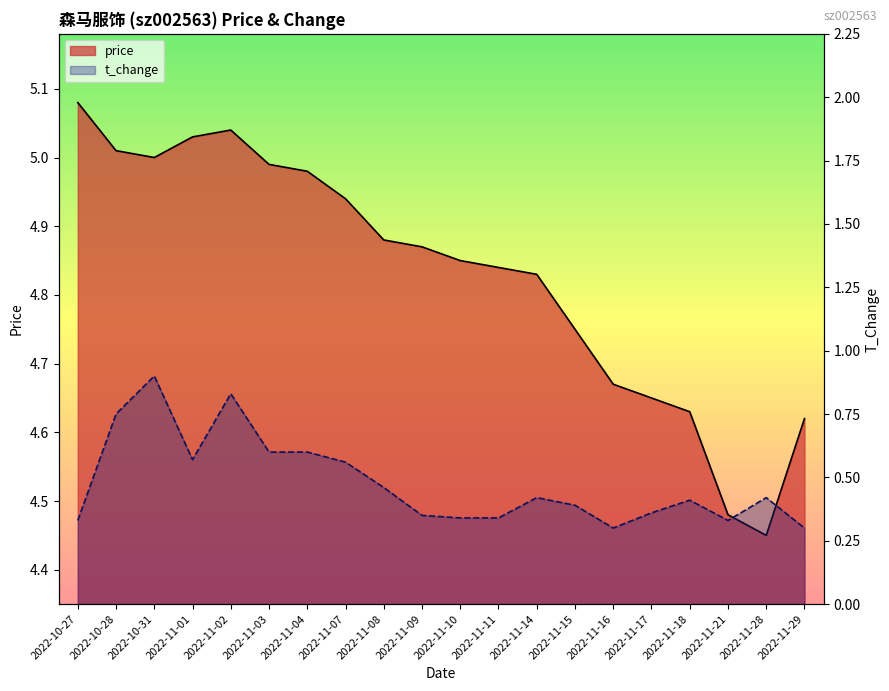

Which category has the lowest value across all series?

2022-11-16